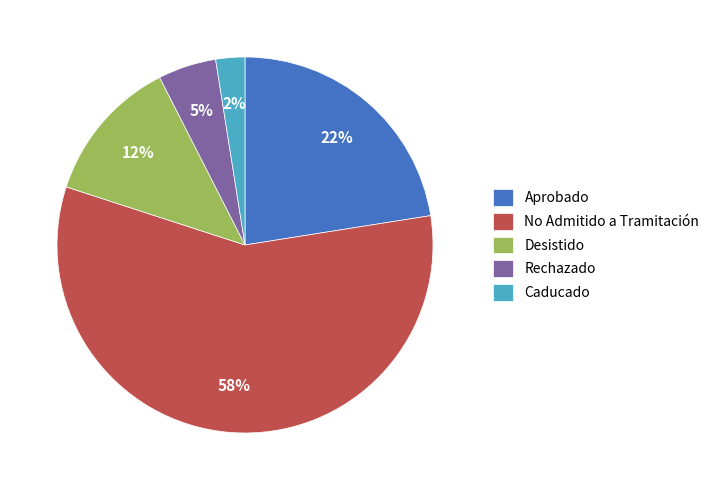

Rank the categories by value from lowest to highest.

Caducado, Rechazado, Desistido, Aprobado, No Admitido a Tramitación